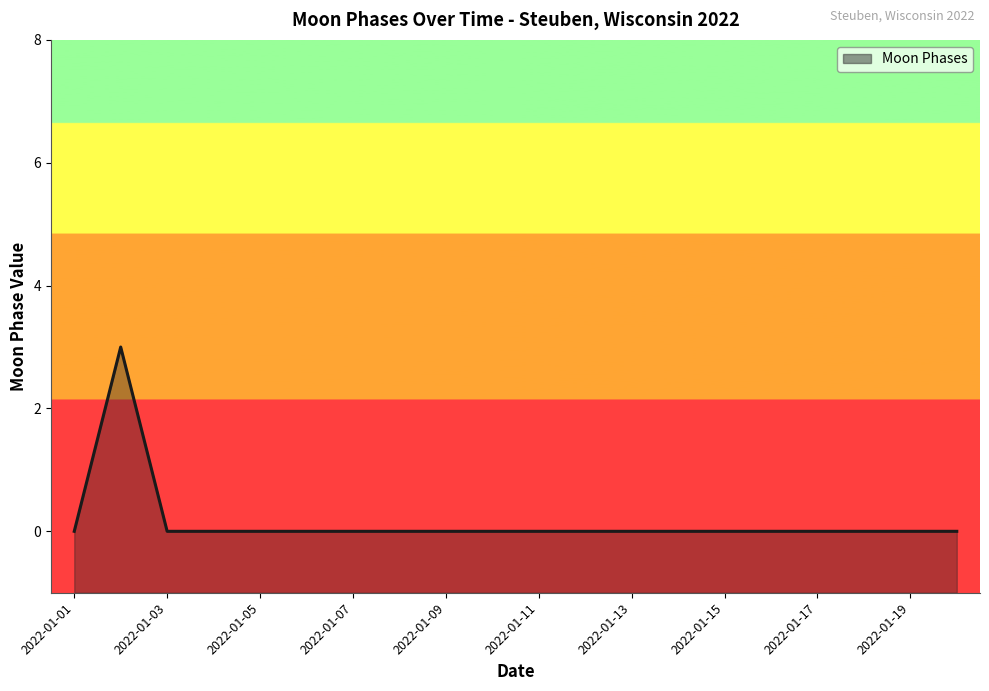

At which category does the data reach its first local peak?

2022-01-02